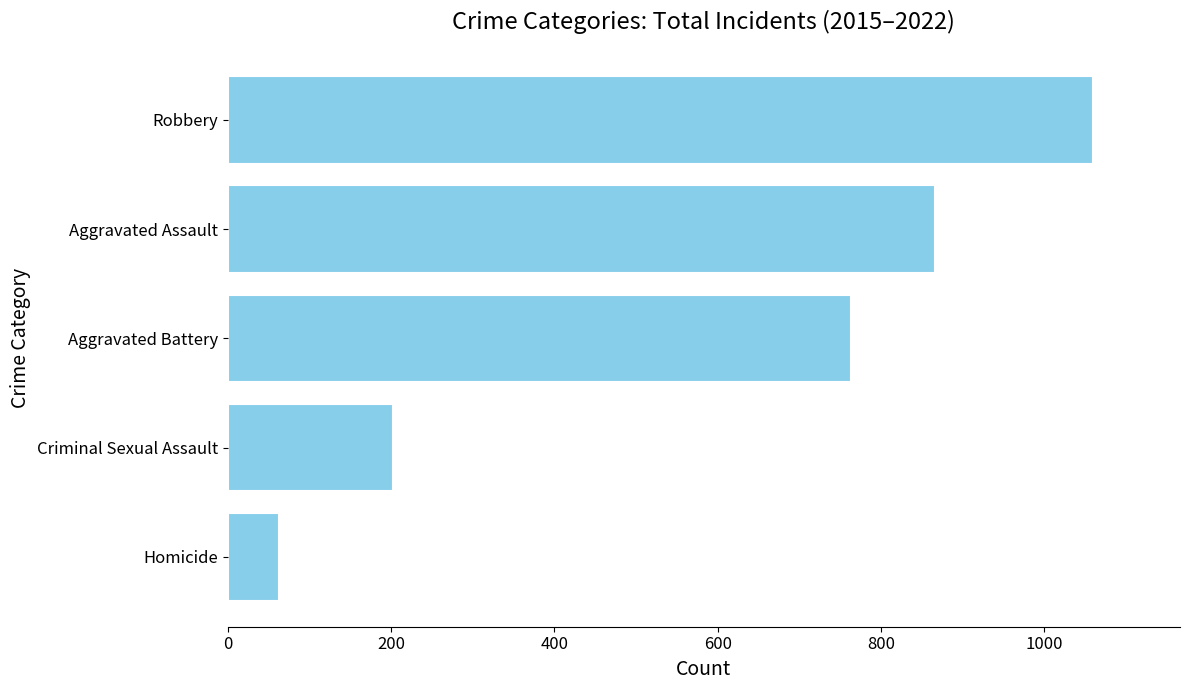

How many values are between 202 and 866?

3